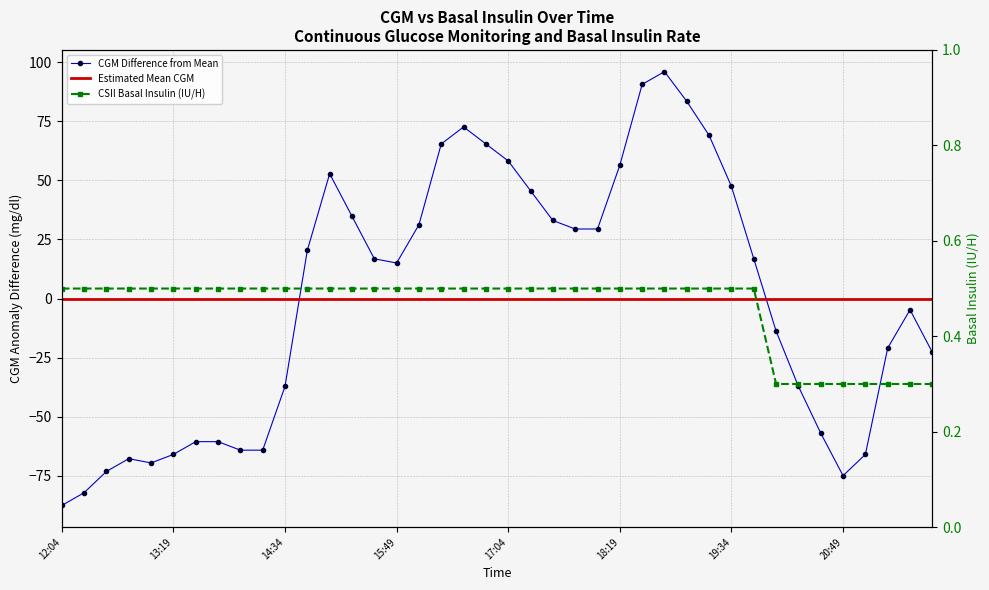

Where is basal nearest to the value 0?

32